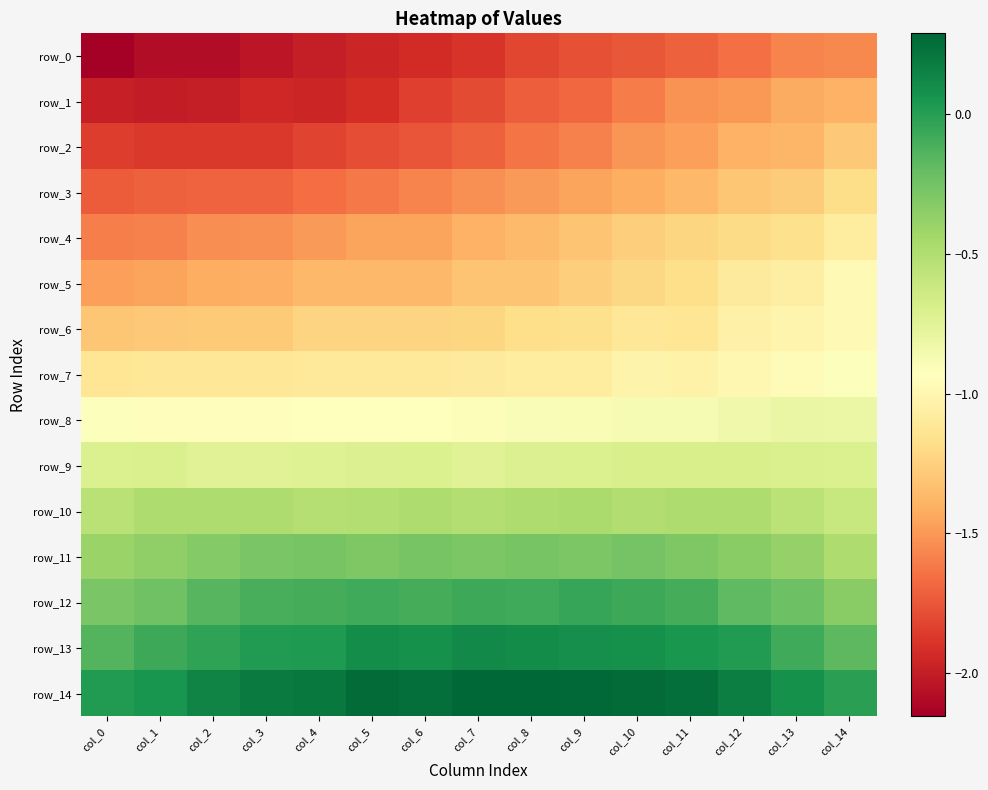

At how many categories does at least one series exceed -1?

15